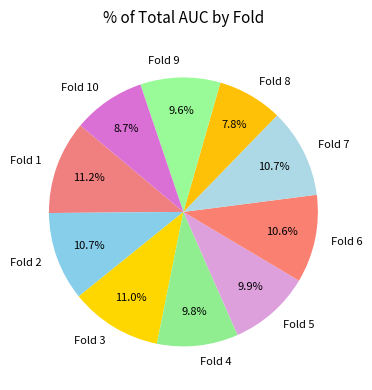

How many segments does this pie chart have?

10